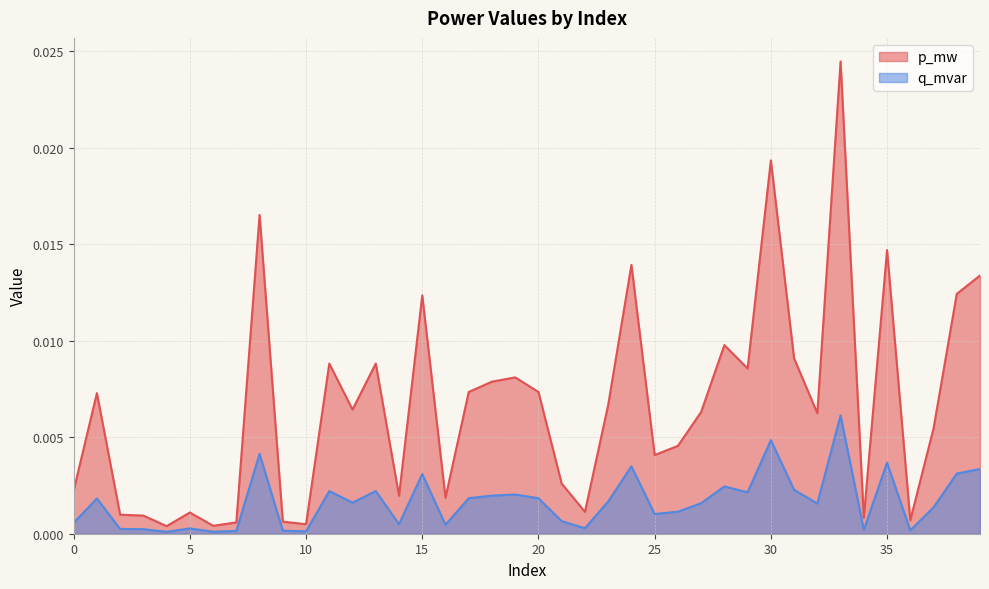

The q_mvar series shows 0.0 at 35. True or false?

False